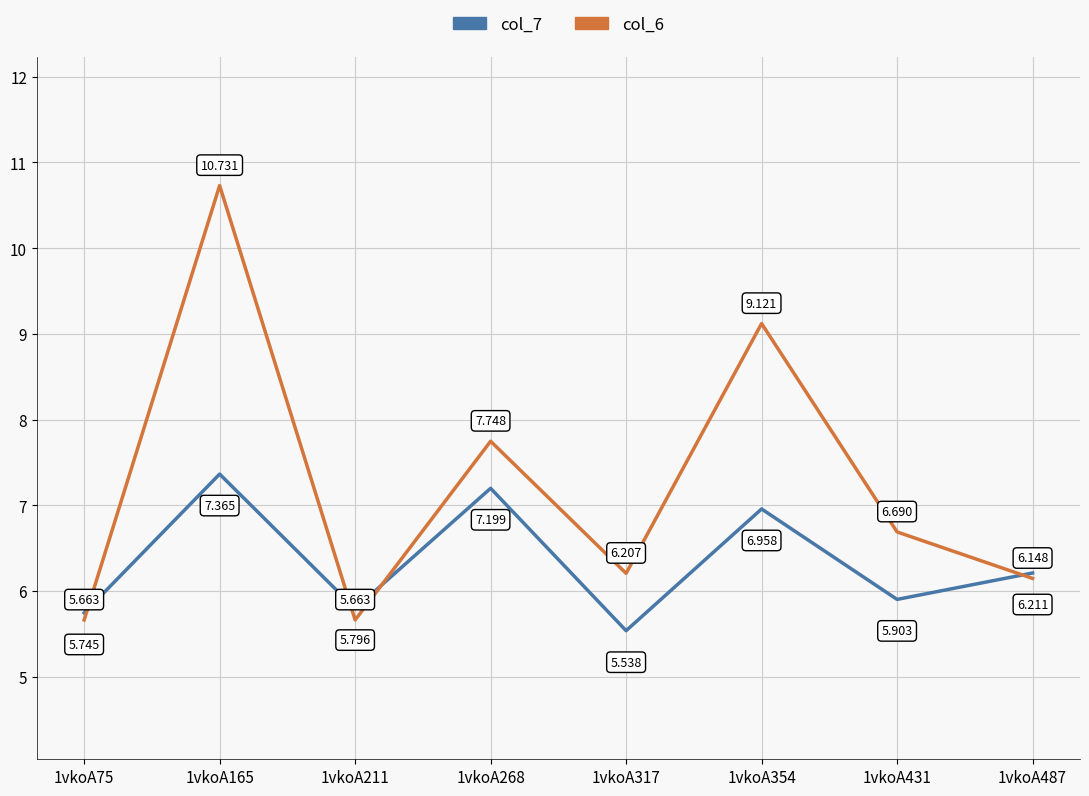

Where do col_6 and col_7 first cross each other?

1vkoA75 and 1vkoA165